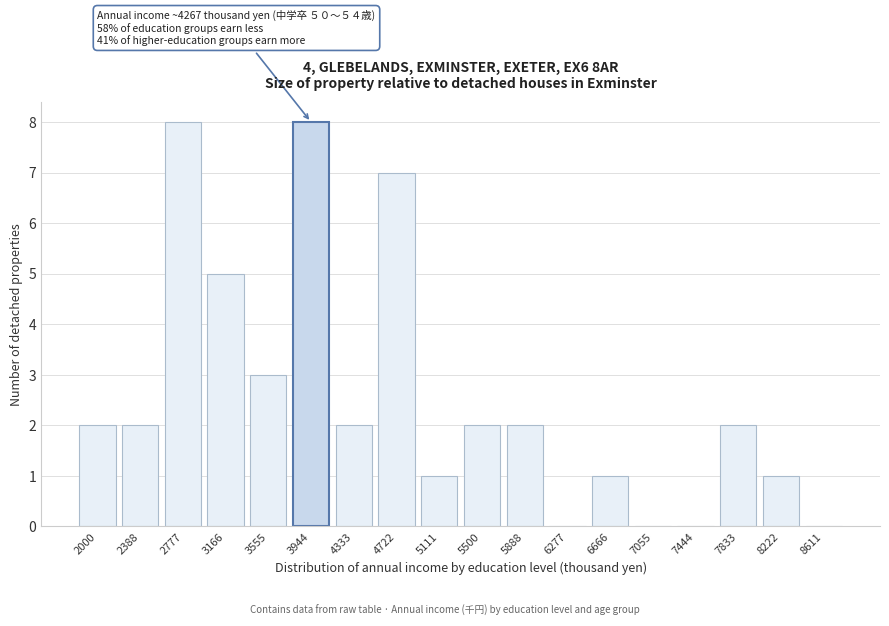

Reading left to right, what are all the values shown in this chart?

2000=2	2388=2	2777=8	3166=5	3555=3	3944=8	4333=2	4722=7	5111=1	5500=2	5888=2	6277=0	6666=1	7055=0	7444=0	7833=2	8222=1	8611=0